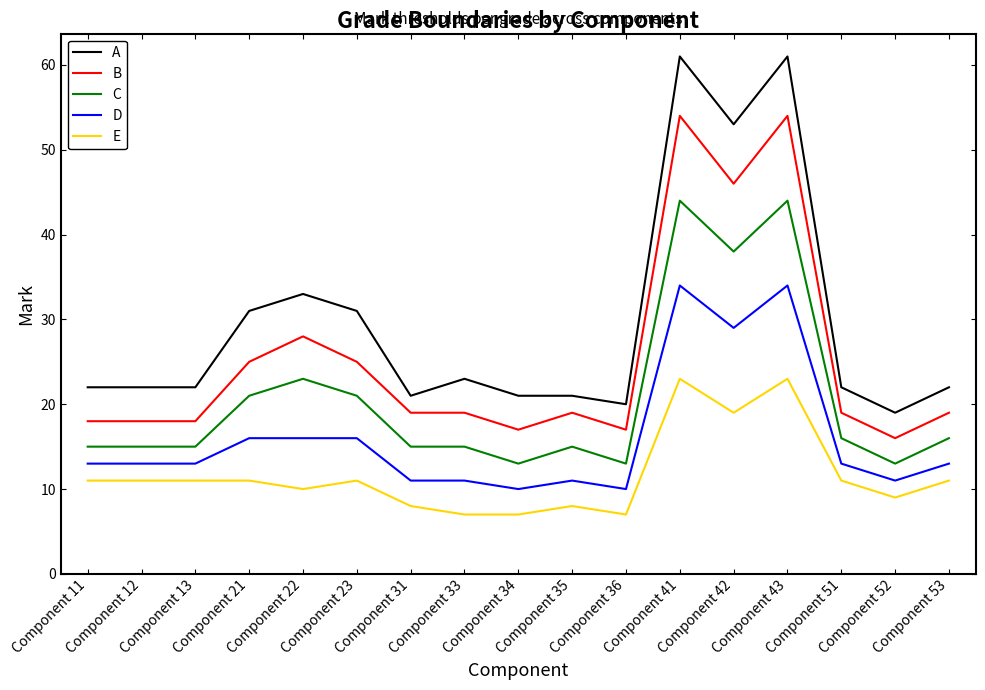

True or false: C and D cross at least once.

False